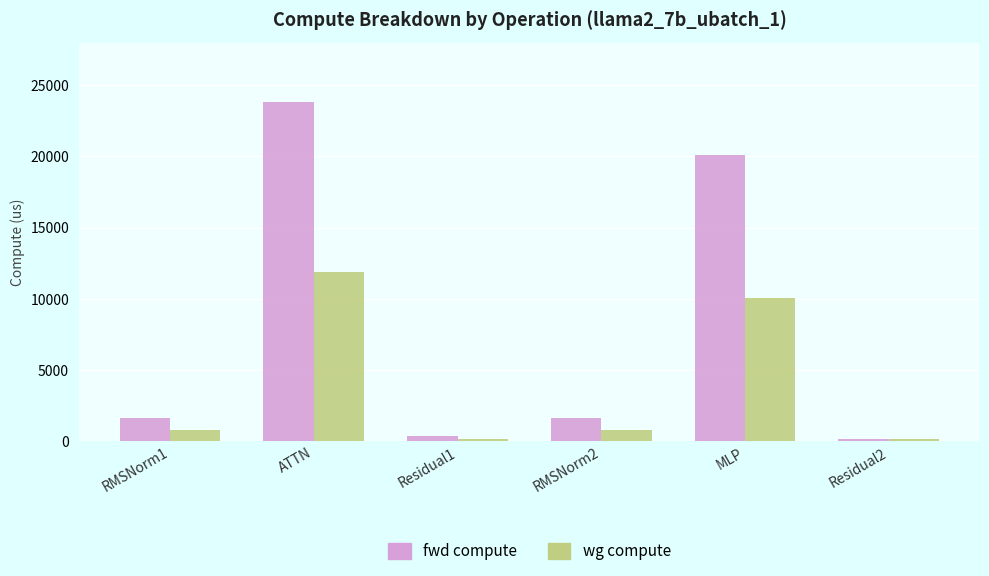

What is the greatest value displayed?

23797.8